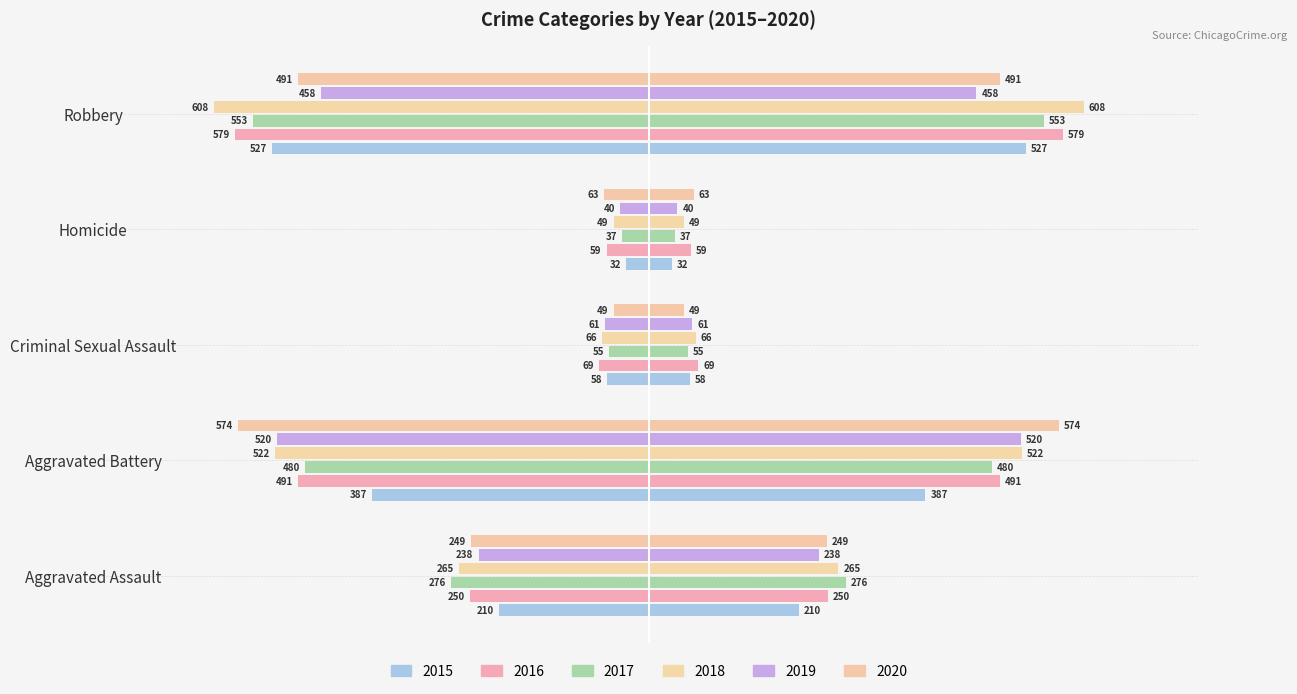

Count the number of categories in the chart.

5